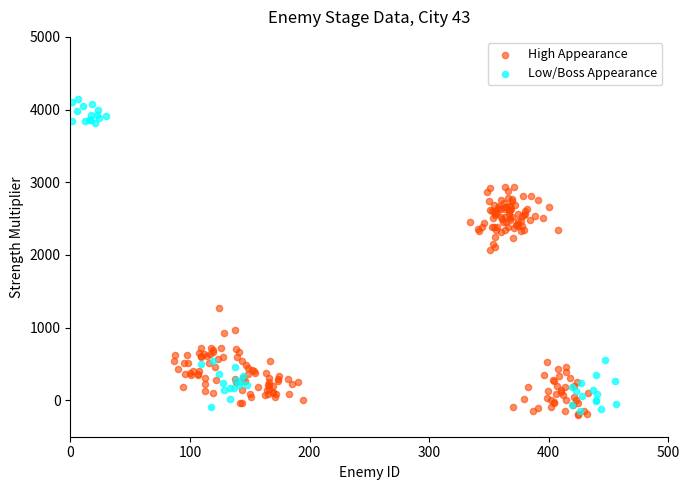

Which series contains the highest Y value?

Low/Boss Appearance